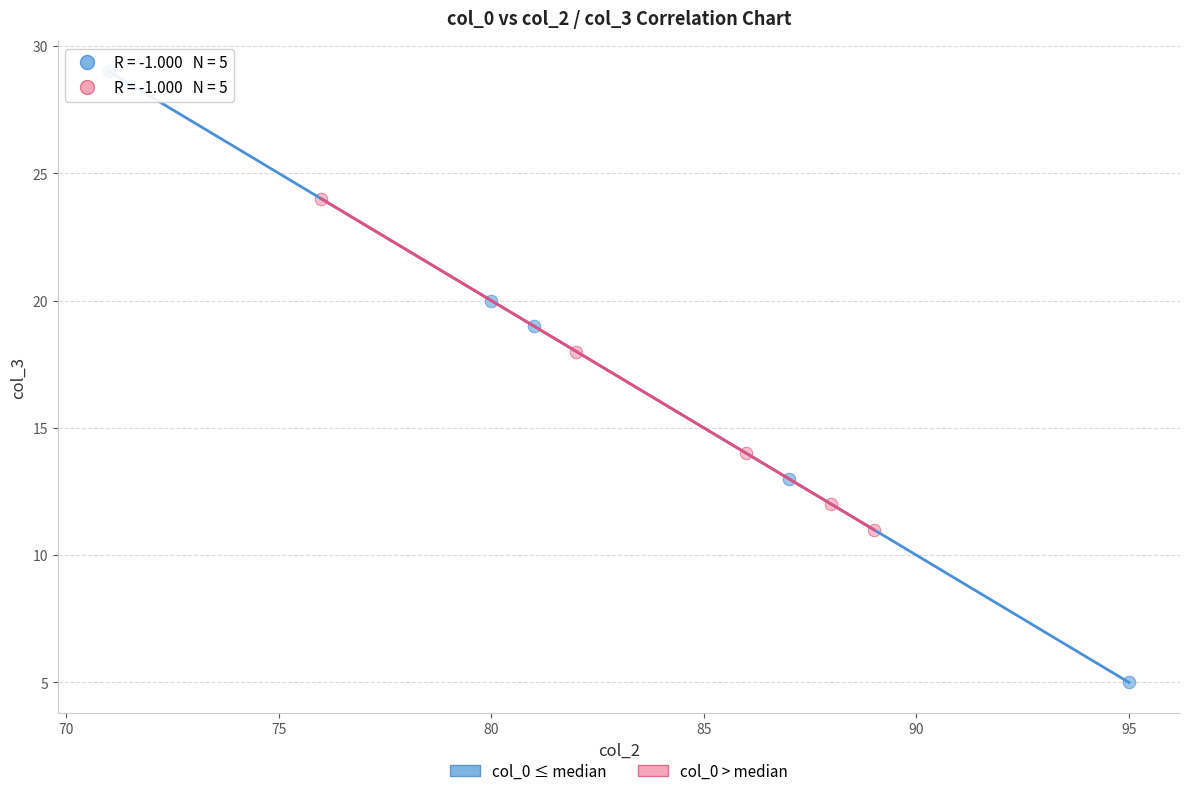

Which series reaches the minimum Y coordinate?

col_0 ≤ median